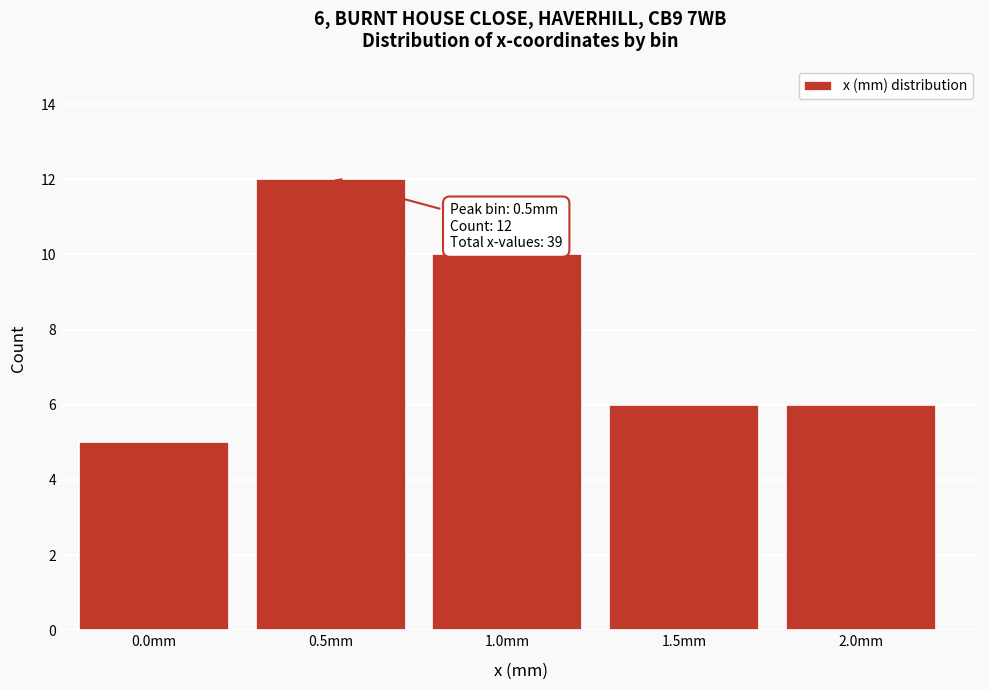

Reading left to right, list all the values displayed in this chart.

5	12	10	6	6